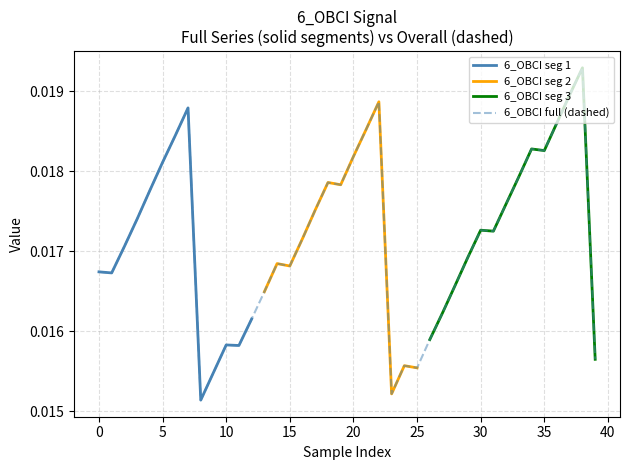

Between 38 and −5, which is larger?

38